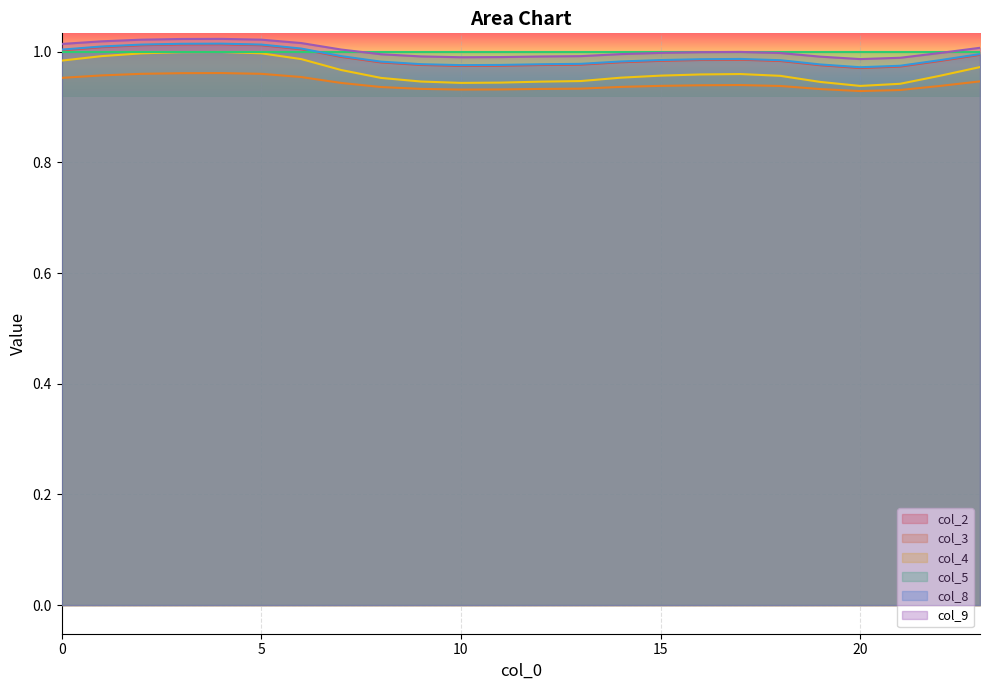

What is the value of the col_4 point at the 18th from the left?

1.0